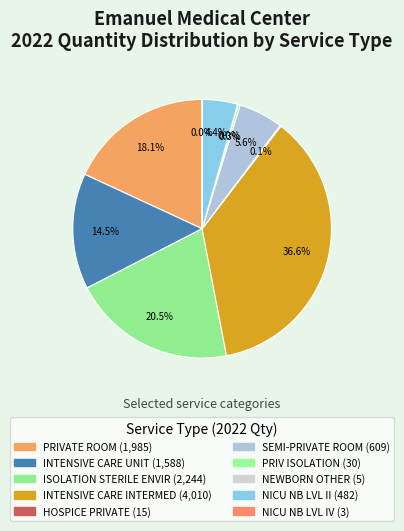

What is the largest slice in the pie chart?

INTENSIVE CARE INTERMED